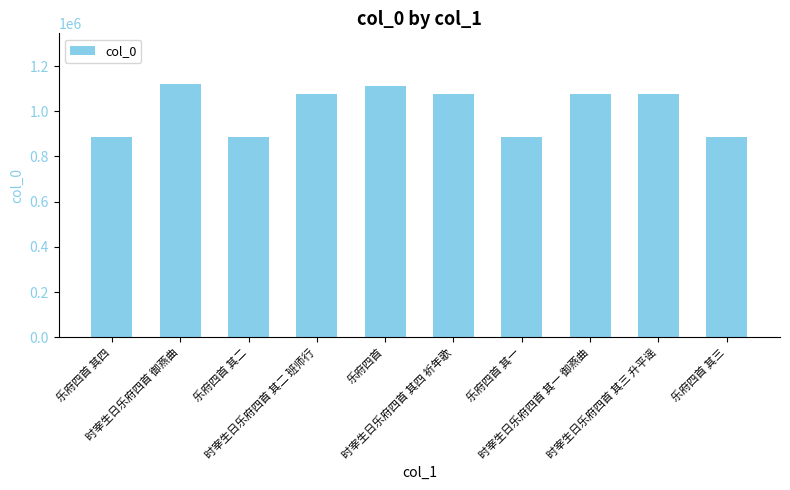

What is the average value?

1008754